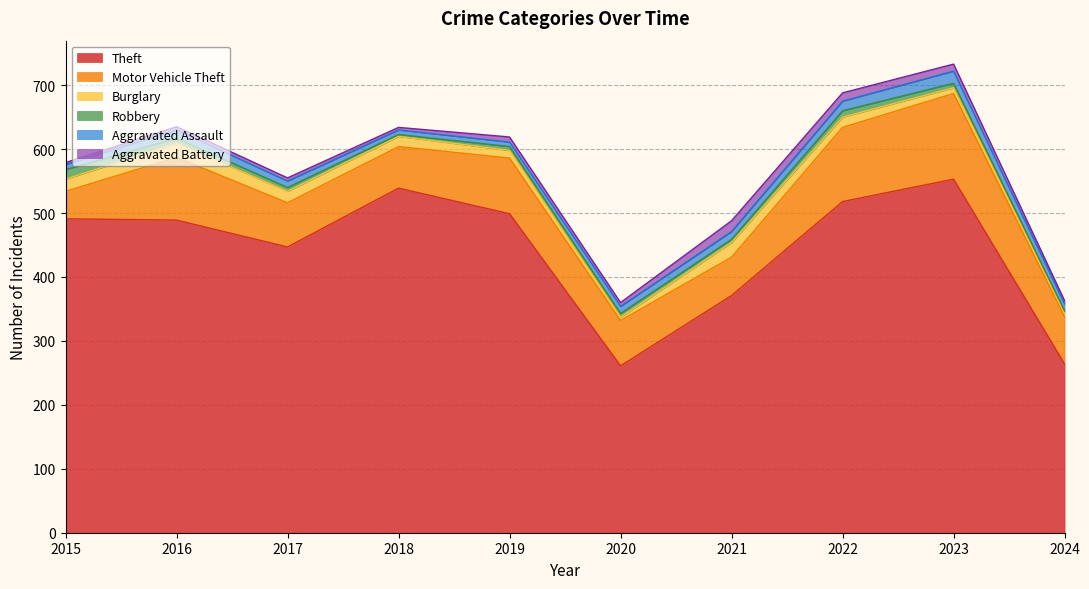

In Robbery, how many points are higher than both neighbors (excluding endpoints)?

1